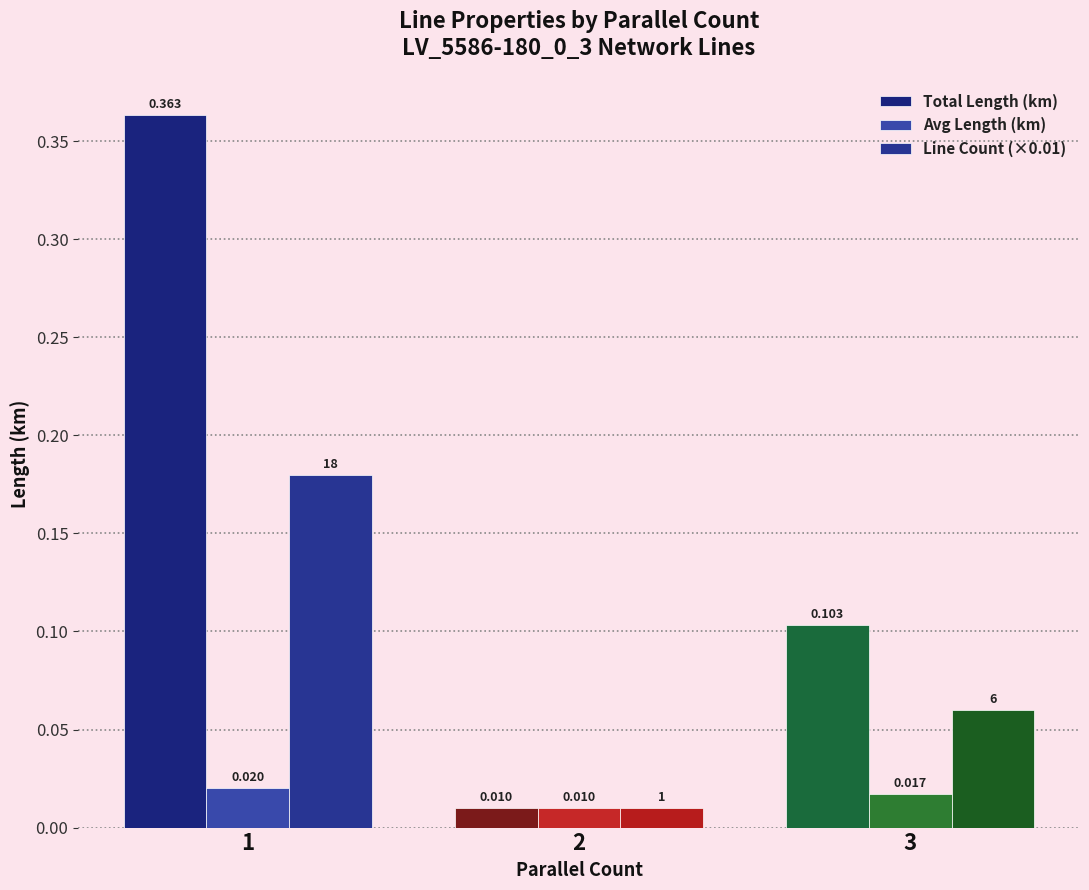

What is the average value of the Line Count (×0.01) series?

0.1